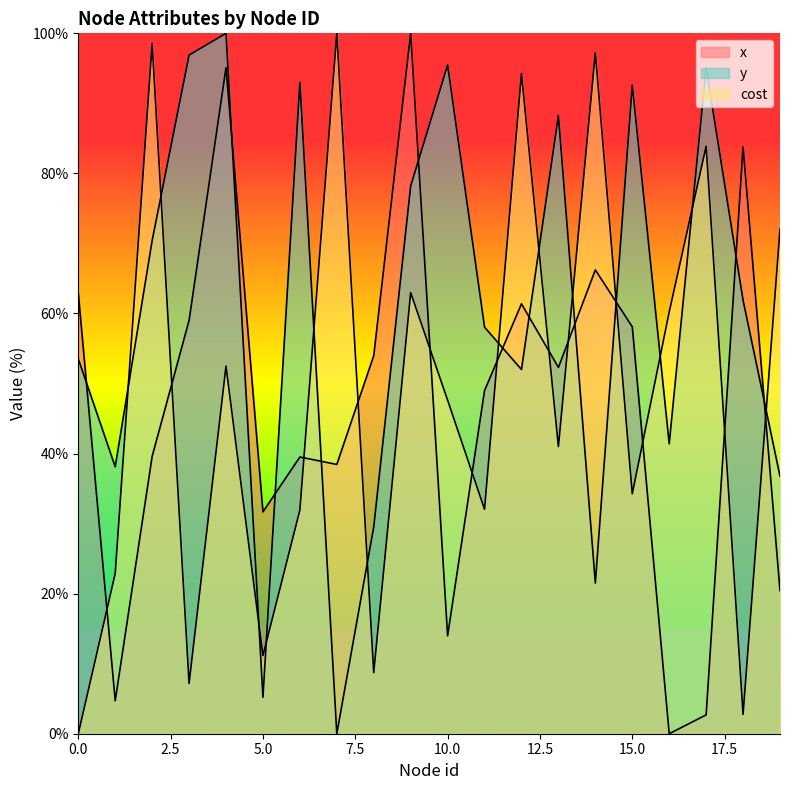

Which category has the highest value in the y series?

4